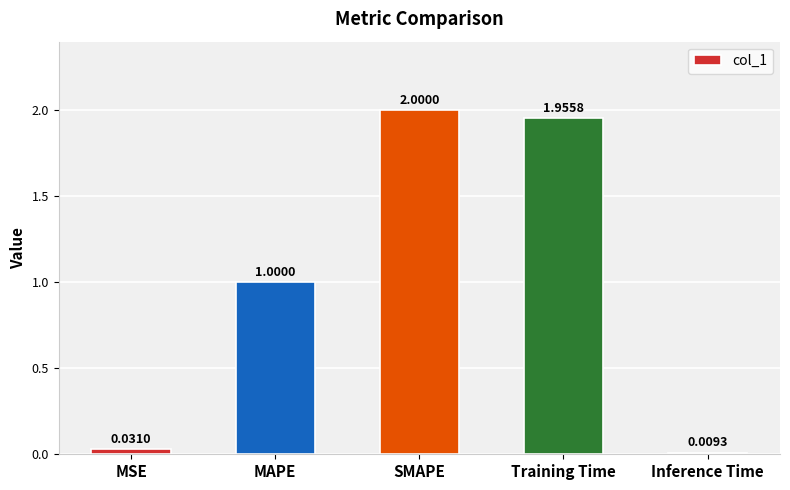

Count the number of data series in this chart.

1